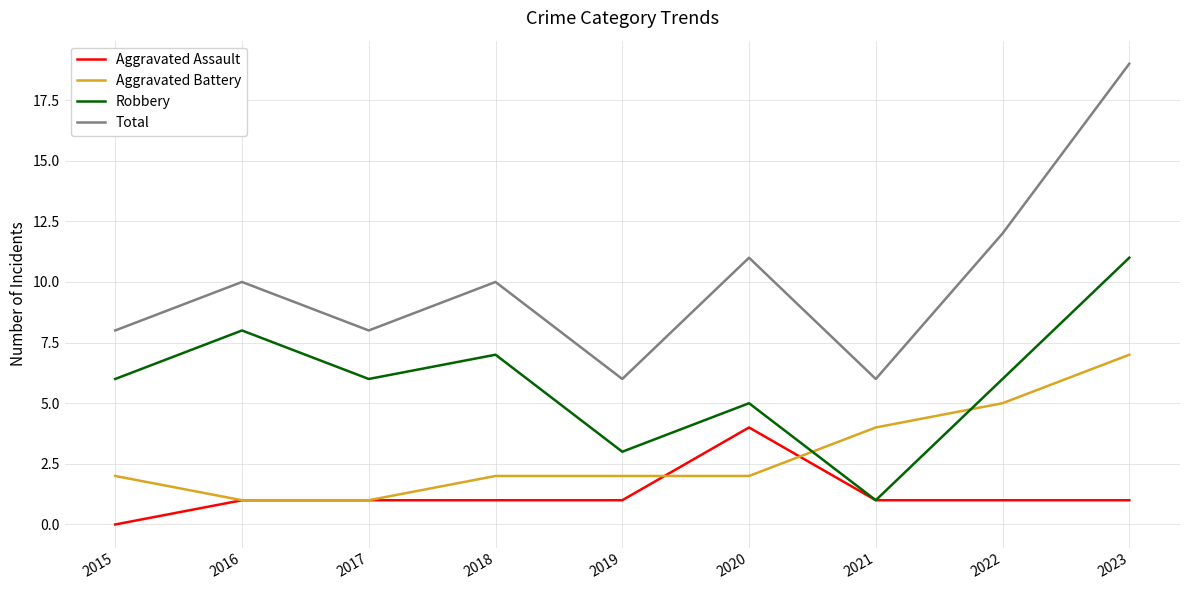

True or false: Robbery and Aggravated Battery intersect in this chart.

True